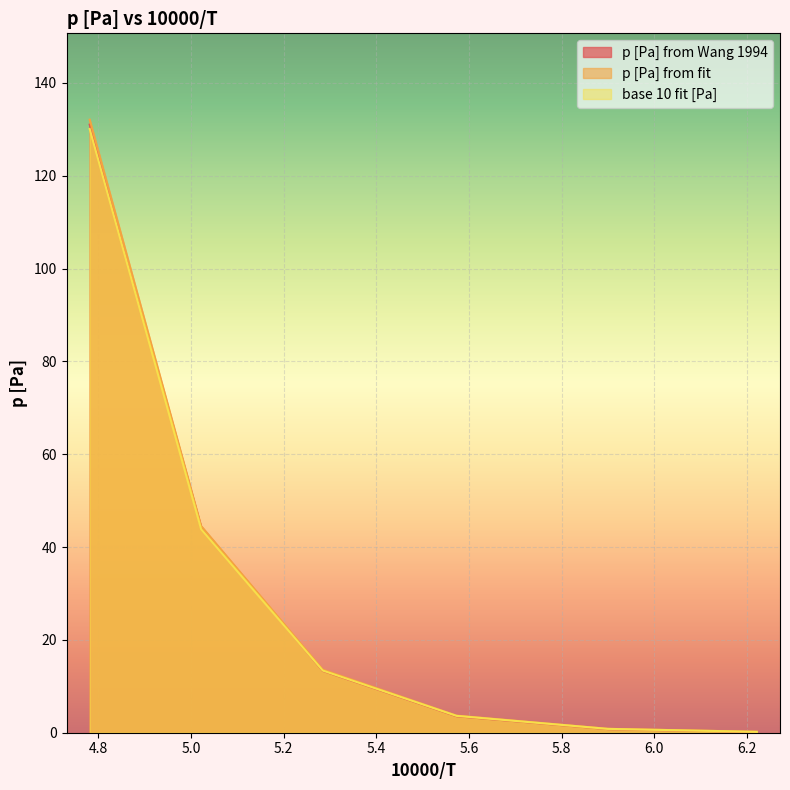

Which series has the widest spread of values?

p [Pa] from fit